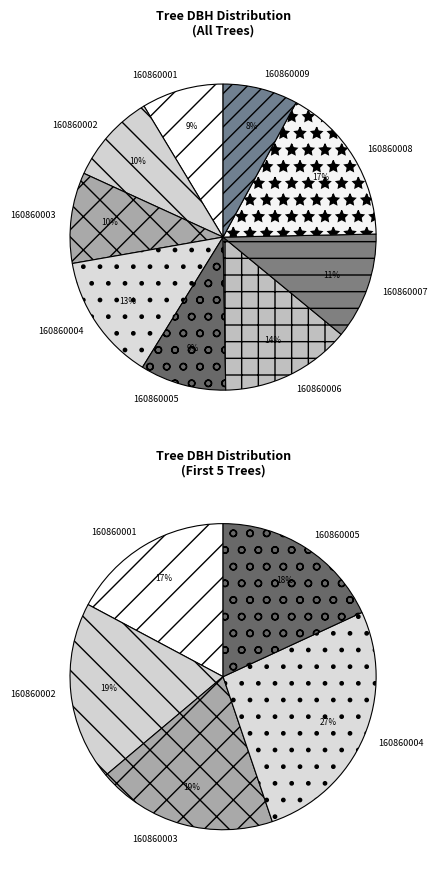

To the nearest percent, what is the difference between the largest and smallest slice percentages?

9%